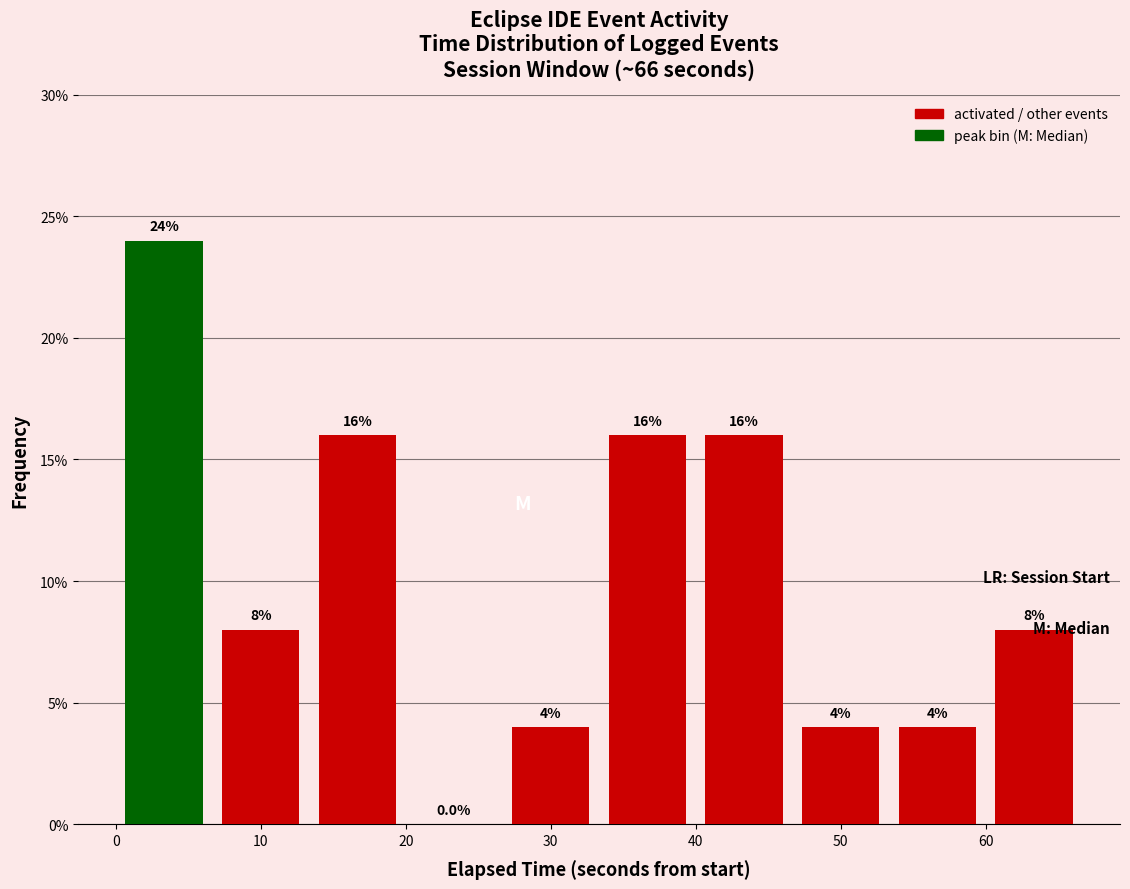

Which range on the x-axis has the tallest bar?

0 to 7